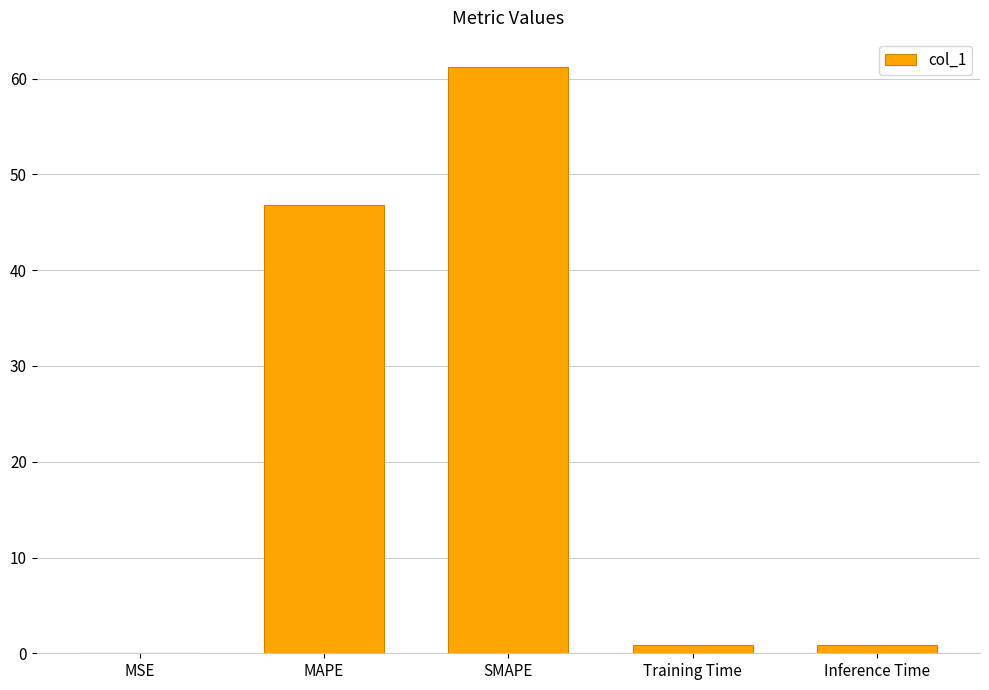

The value at SMAPE is 61.2. True or false?

True